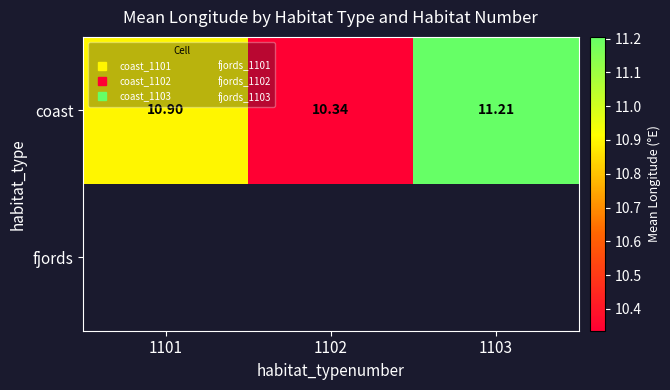

Rank the categories by coast value from highest to lowest.

1103, 1101, 1102